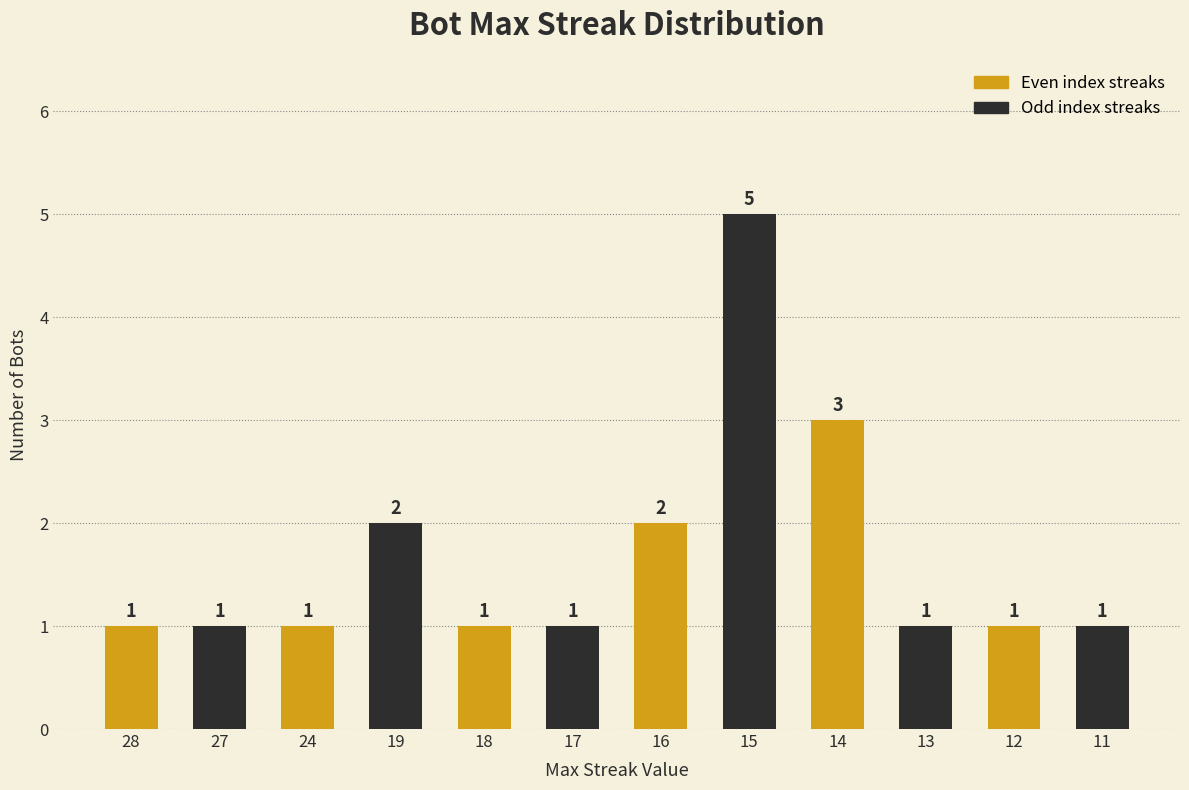

The value at 13 is 0. True or false?

False